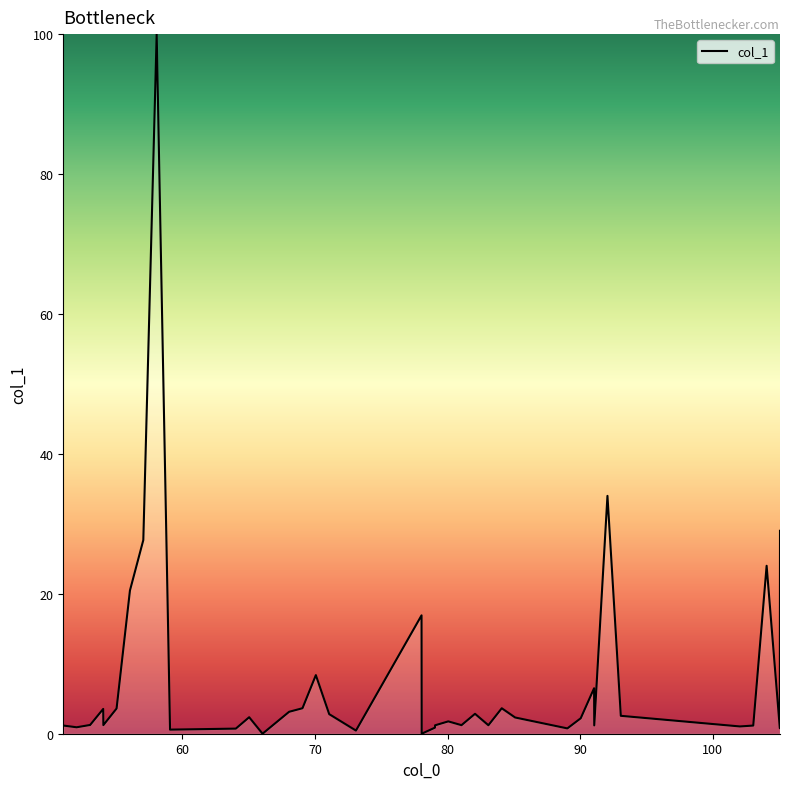

What is the sum of all values?

318.4